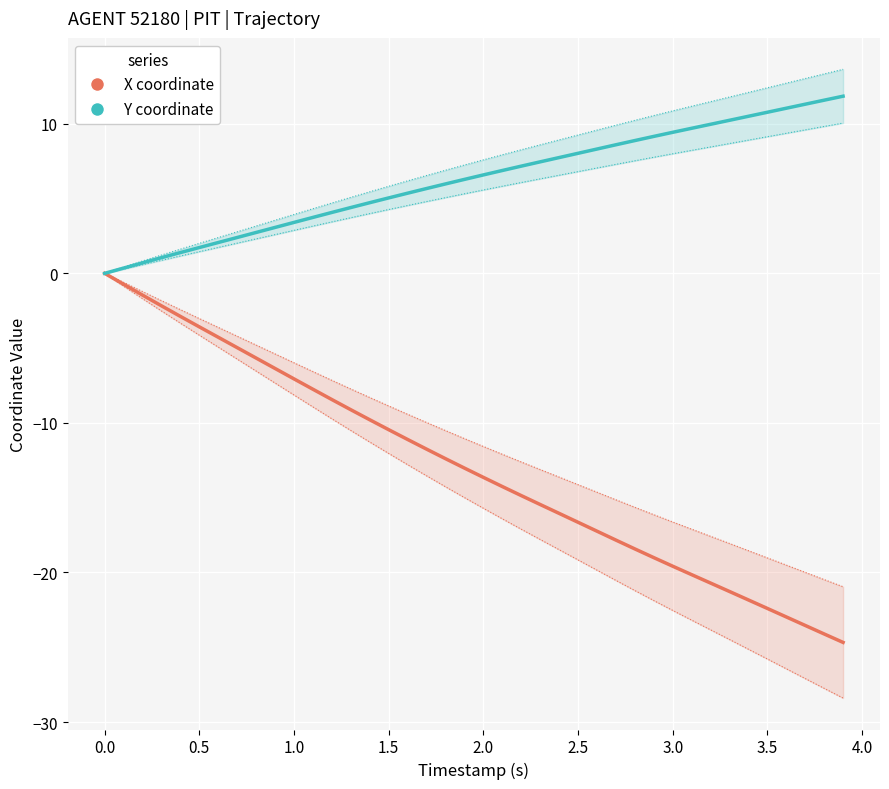

Reading right to left, transcribe all the data shown in this chart.

X coordinate: -24.7	-24.1	-23.5	-23.0	-22.4	-21.8	-21.3	-20.7	-20.1	-19.6	-19.0	-18.4	-17.8	-17.2	-16.6	-16.0	-15.5	-14.9	-14.3	-13.6	-13.0	-12.4	-11.8	-11.1	-10.5	-9.8	-9.1	-8.4	-7.8	-7.1	-6.4	-5.7	-5.0	-4.3	-3.6	-2.9	-2.2	-1.5	-0.7	0.0
Y coordinate: 11.8	11.6	11.3	11.0	10.8	10.5	10.2	10.0	9.7	9.4	9.2	8.9	8.6	8.3	8.0	7.7	7.5	7.2	6.9	6.6	6.3	6.0	5.7	5.4	5.0	4.7	4.4	4.1	3.7	3.4	3.1	2.7	2.4	2.1	1.7	1.4	1.0	0.7	0.4	0.0